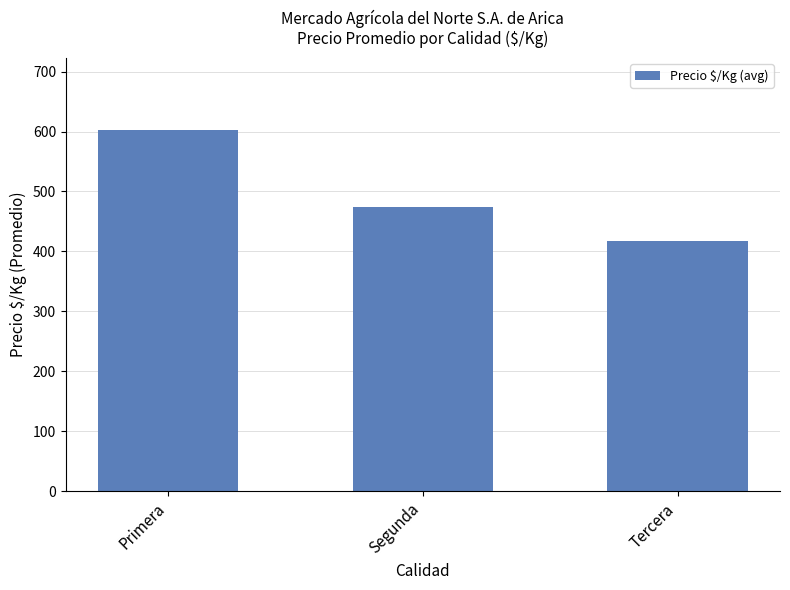

How many bars are there in total?

3